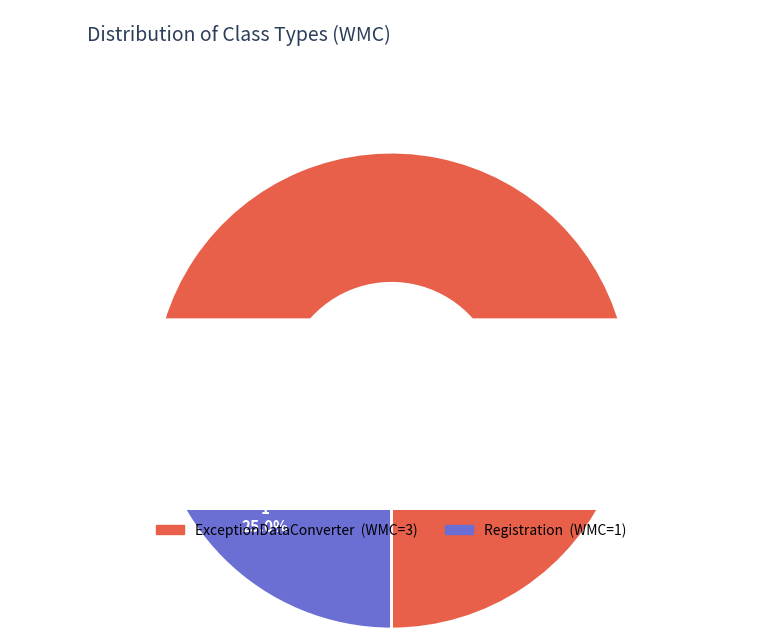

What is the change in value from ExceptionDataConverter to Registration?

-2